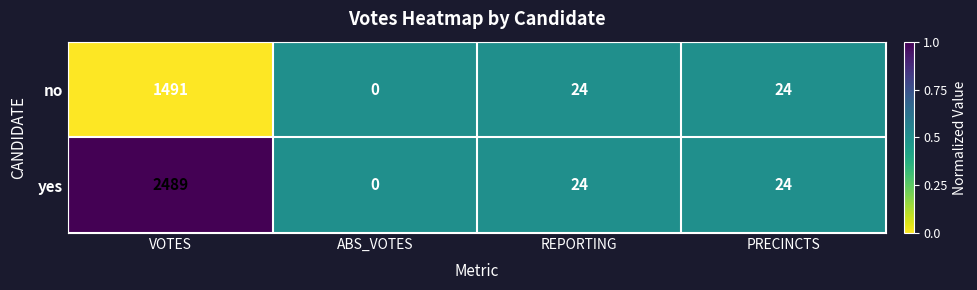

What is the difference between the maximum and minimum values in the yes series?

2489